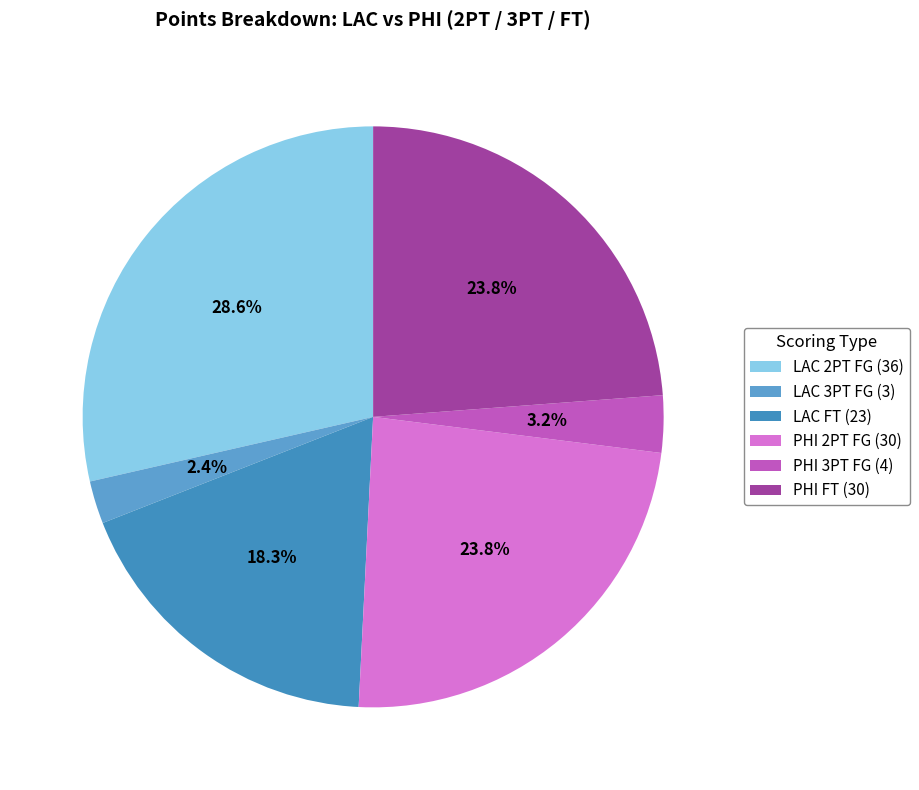

How many slices are in this pie chart?

6